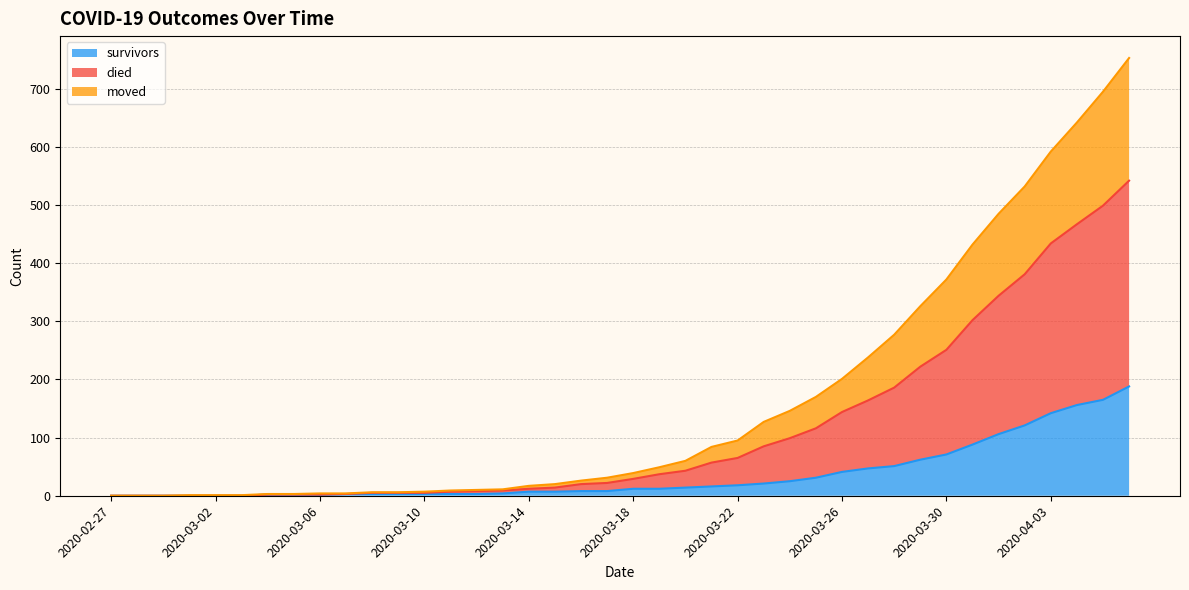

How many data points does each series have?

40